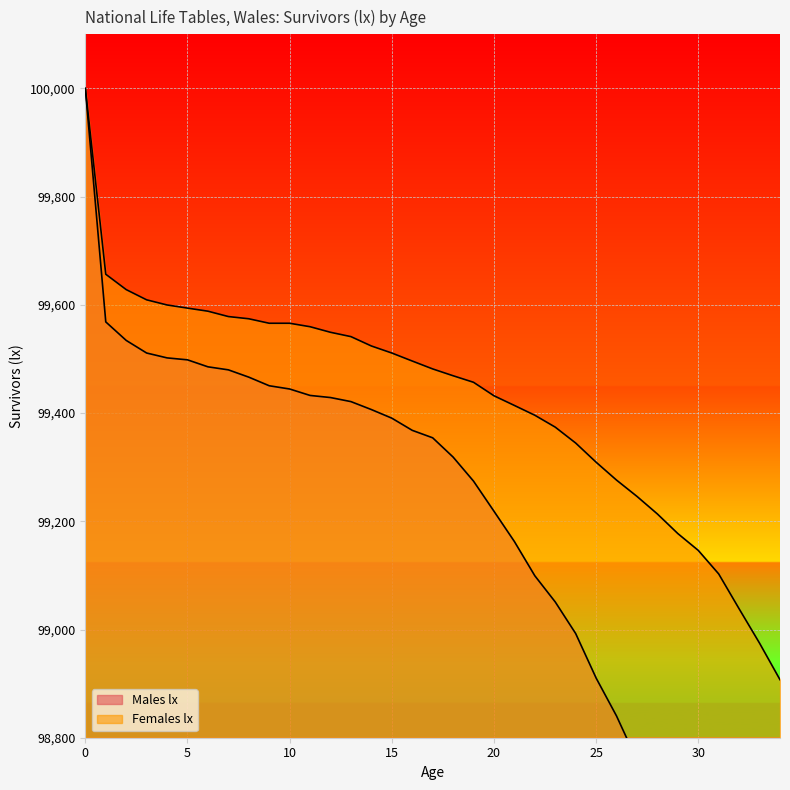

What are all the series names shown in the legend?

Males lx, Females lx